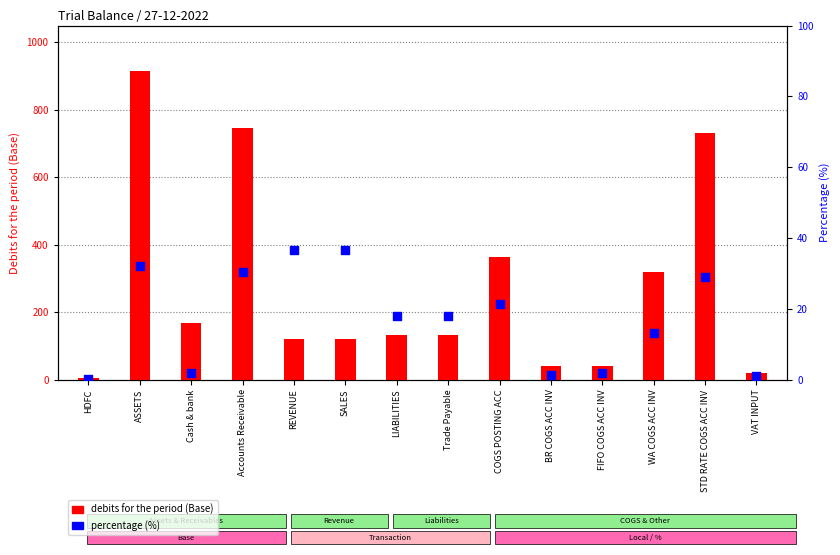

Which series contains the highest Y value?

debits for the period (Base)